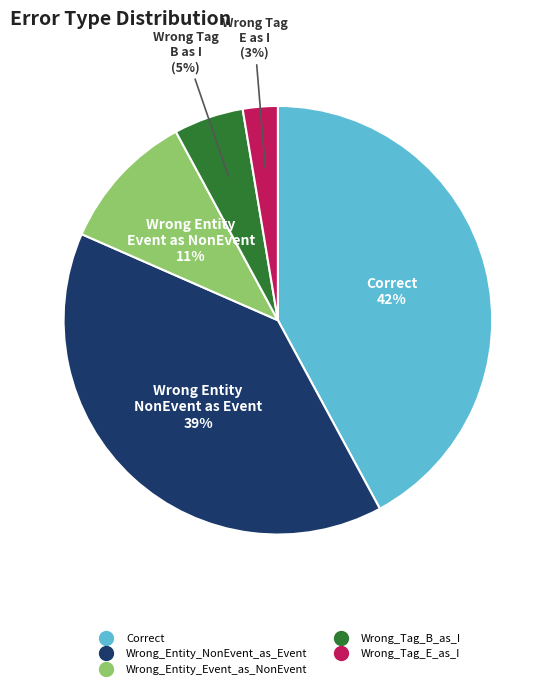

How many slices are in this pie chart?

5